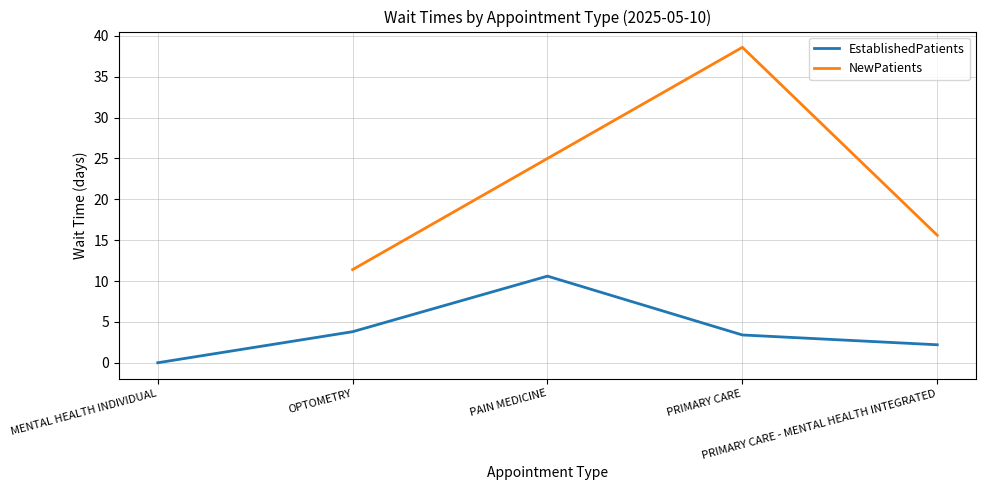

What is the sum of the values at PRIMARY CARE - MENTAL HEALTH INTEGRATED and PAIN MEDICINE?

12.8